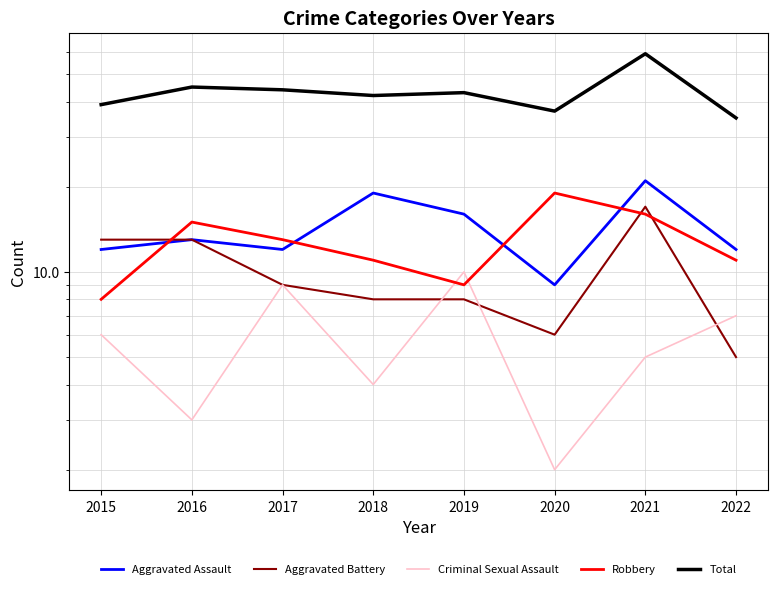

Which series has the largest total across all categories?

Total